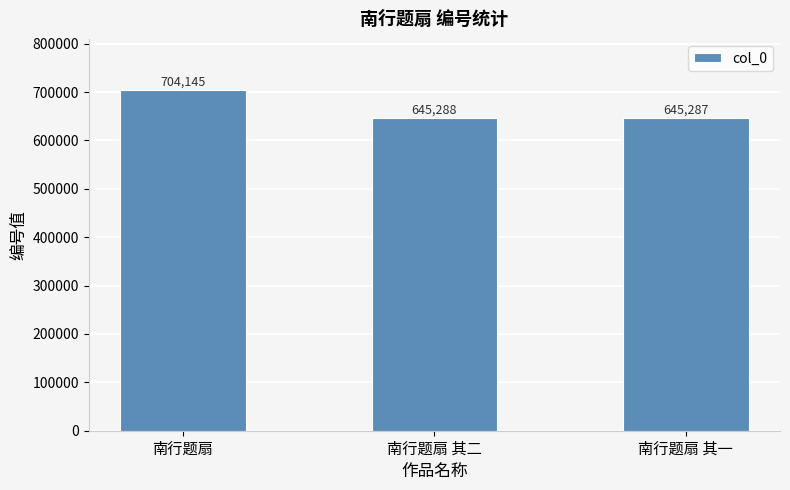

Reading left to right, extract all data points from this chart.

704145	645288	645287